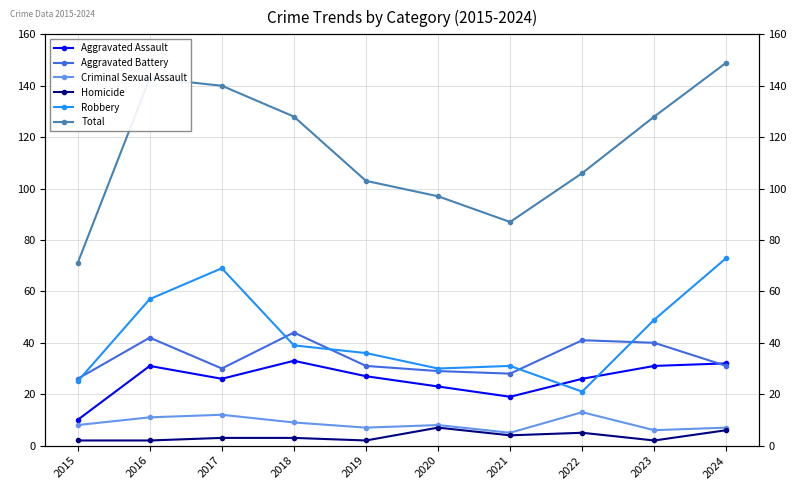

Which category has the lowest value in the Aggravated Assault series?

2015